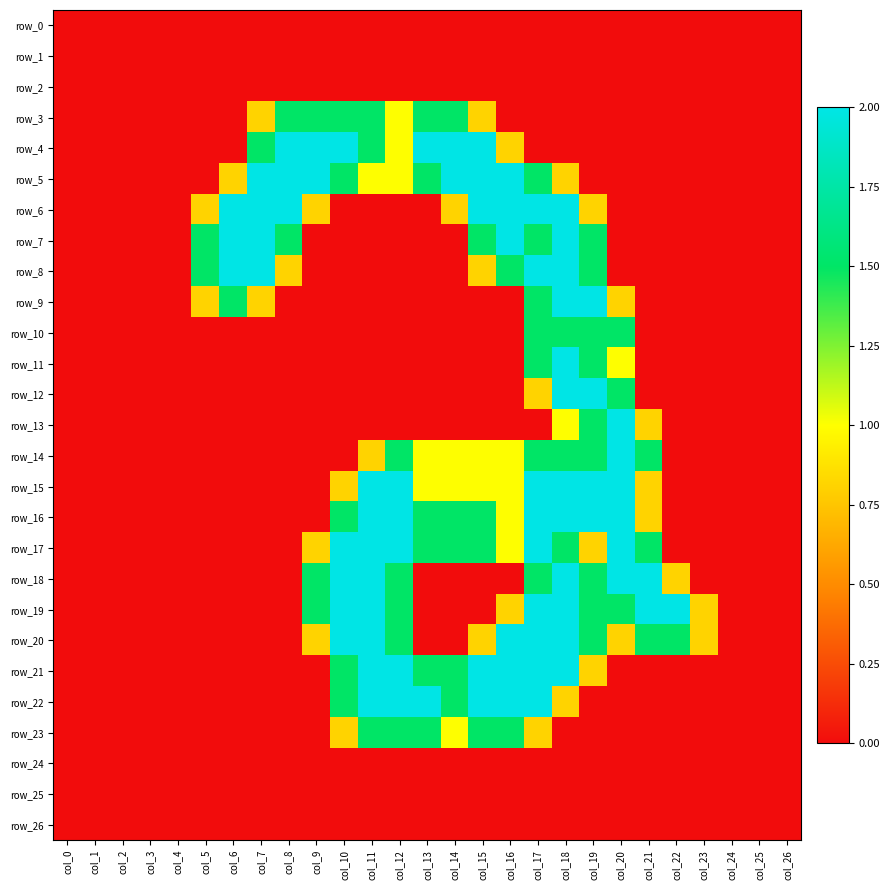

At which category is the sum across all series the highest?

col_18